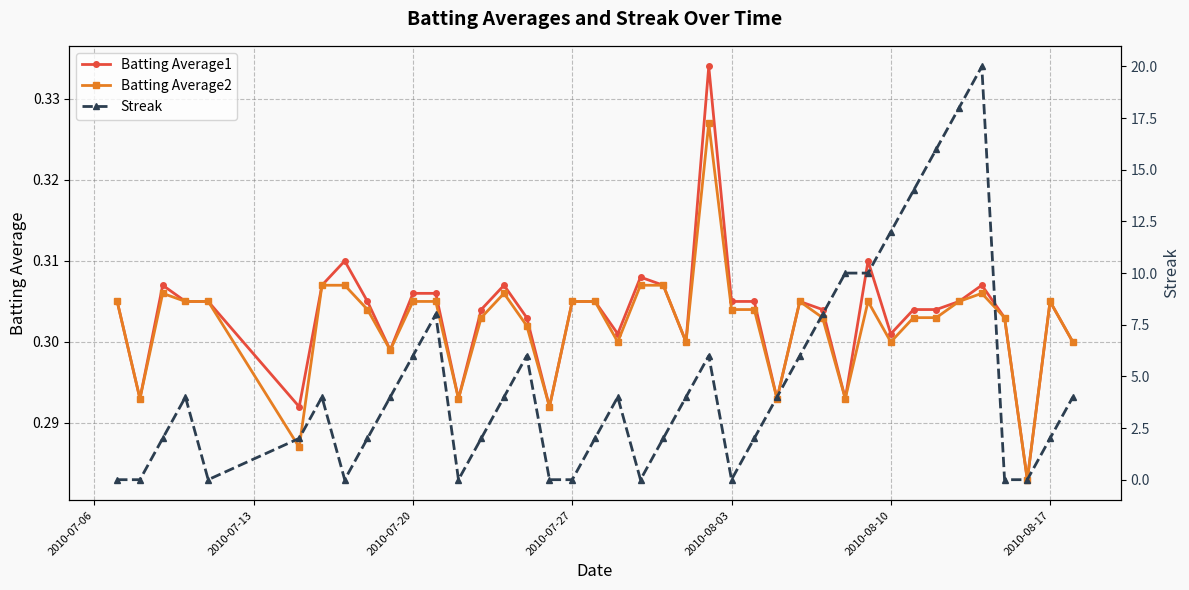

The Batting Average2 series shows 0.5 at 2010-07-27. True or false?

False